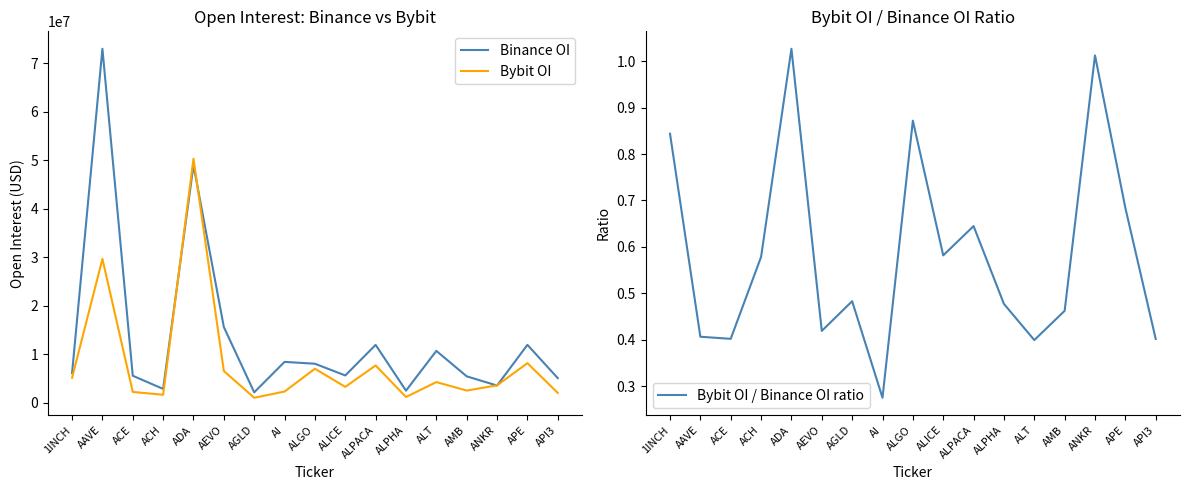

List the labels in order of Binance OI value, smallest first.

AGLD, ALPHA, ACH, ANKR, API3, AMB, ACE, ALICE, 1INCH, ALGO, AI, ALT, ALPACA, APE, AEVO, ADA, AAVE